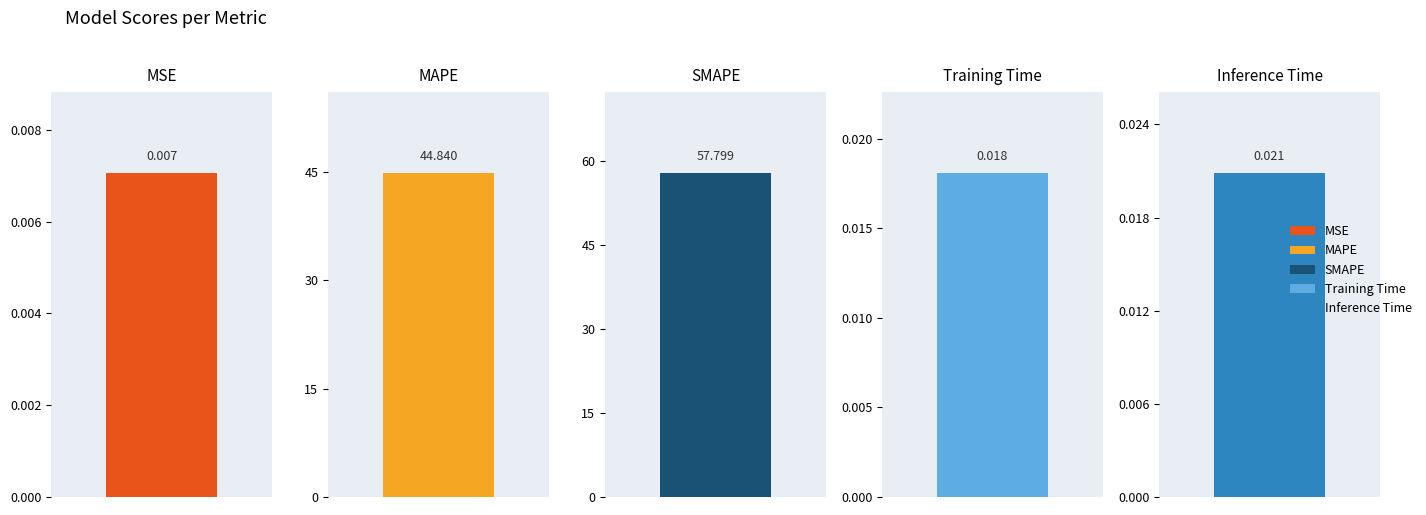

The chart shows a value of 0.0 at Training Time. True or false?

True